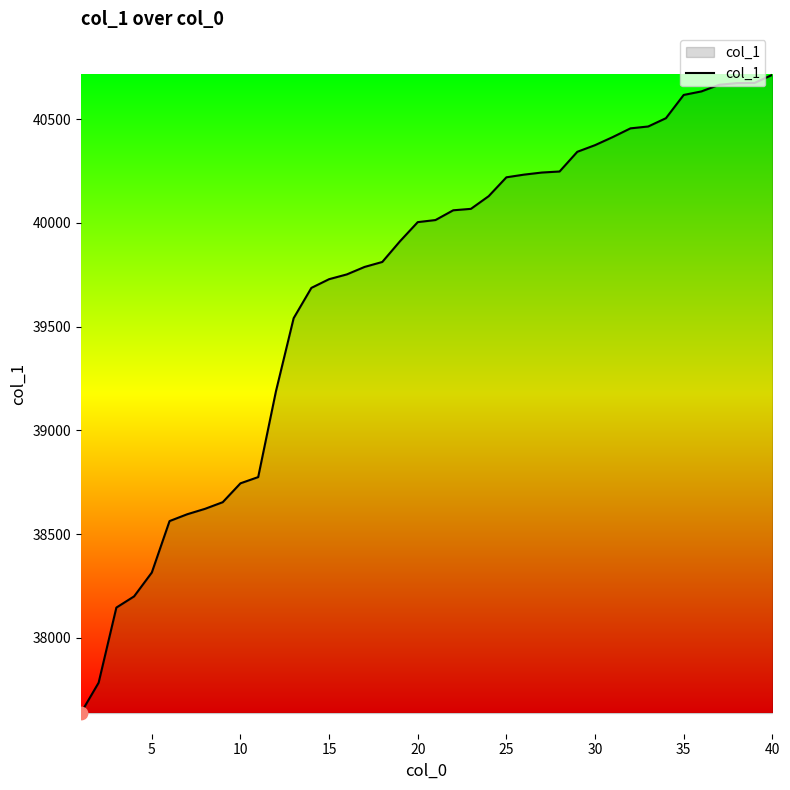

What is the difference between the maximum and minimum values?

3076